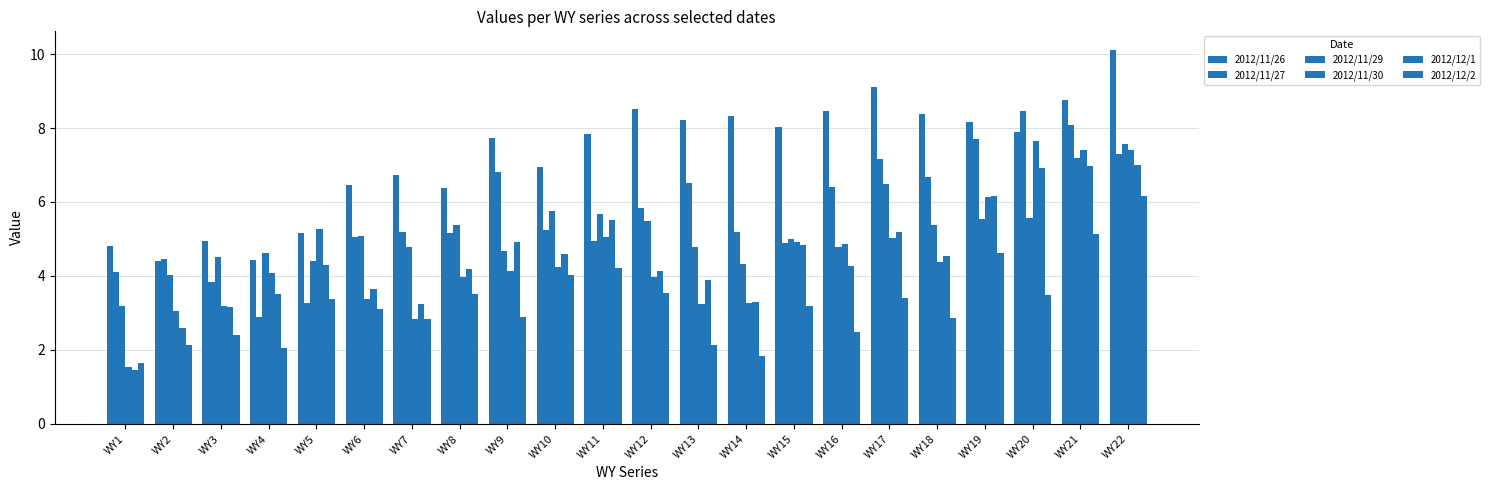

How many series are shown in this chart?

6